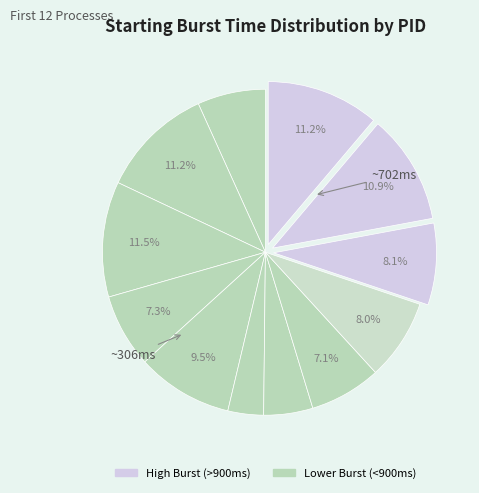

Count the number of slices in the pie.

12